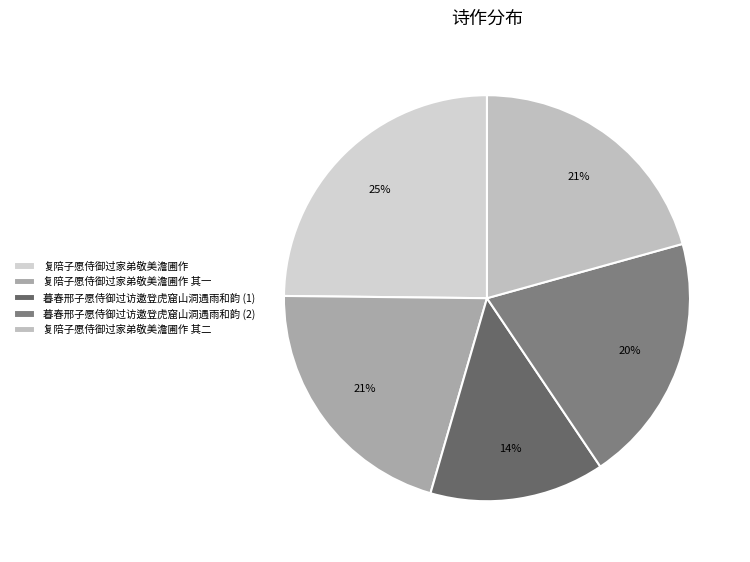

To the nearest percent, what is the average slice percentage?

20%